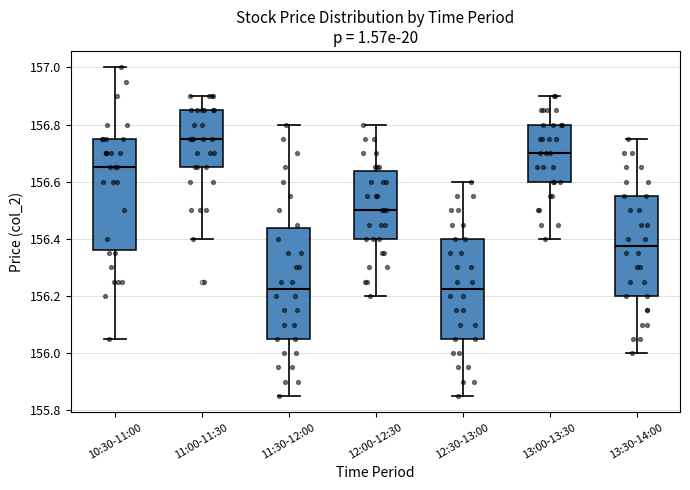

Reading left to right, transcribe this box plot: for each box, give where its median line is, the range the box spans, and where its two whiskers end, as read against the y-axis. The values are not printed on the chart, so give them approximately, as read against the axis.

10:30-11:00: median 156.66, box 156.36 to 156.76, whiskers 156.06 to 157.00
11:00-11:30: median 156.76, box 156.66 to 156.86, whiskers 156.40 to 156.90
11:30-12:00: median 156.22, box 156.06 to 156.44, whiskers 155.86 to 156.80
12:00-12:30: median 156.50, box 156.40 to 156.64, whiskers 156.20 to 156.80
12:30-13:00: median 156.22, box 156.06 to 156.40, whiskers 155.86 to 156.60
13:00-13:30: median 156.70, box 156.60 to 156.80, whiskers 156.40 to 156.90
13:30-14:00: median 156.38, box 156.20 to 156.56, whiskers 156.00 to 156.76